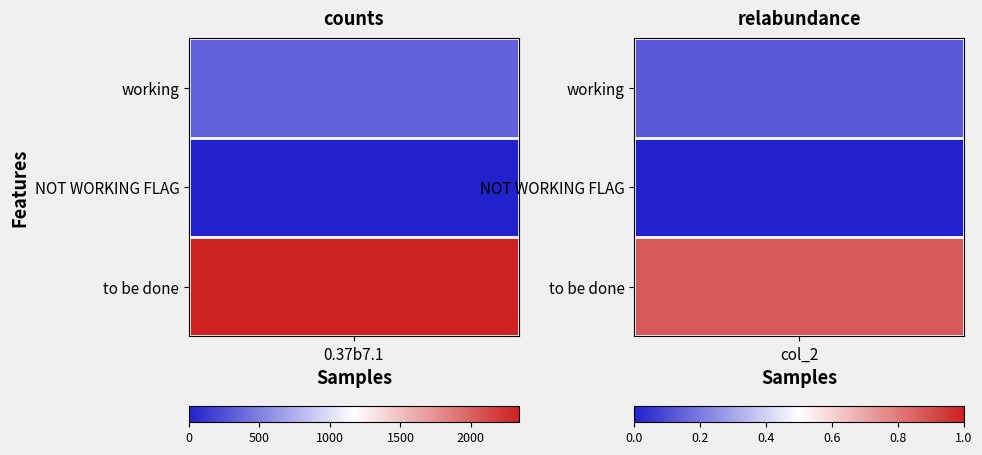

What is the difference between the maximum and minimum values in the working series?

335.9